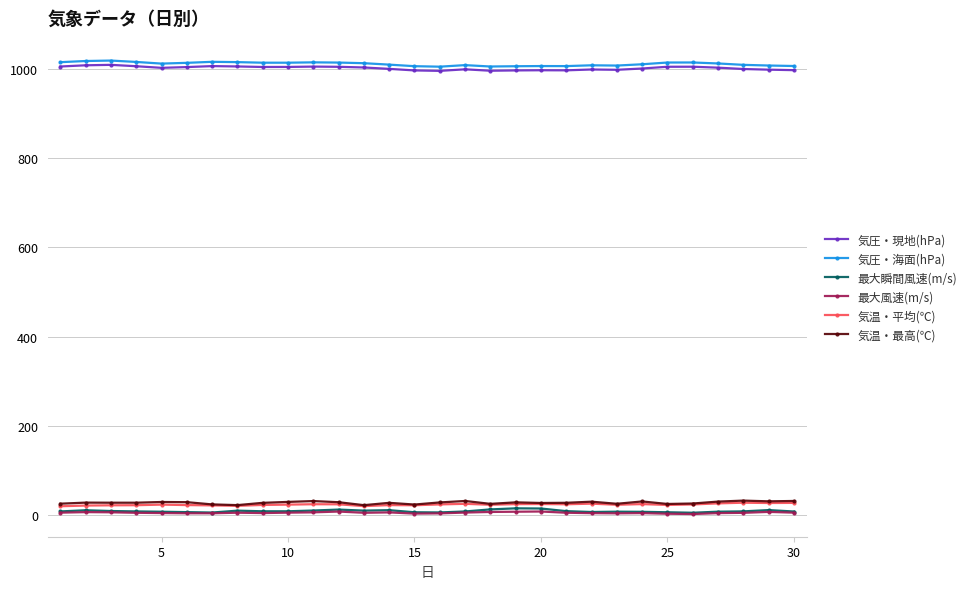

What is the lowest value of the 気圧・海面(hPa) series?

1004.8